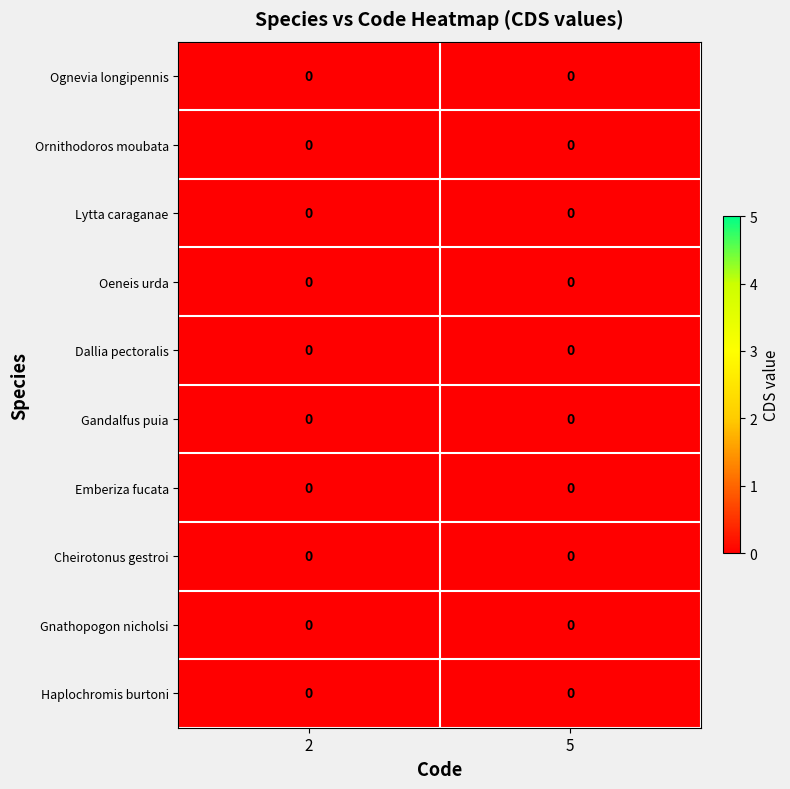

Between Code and CDS, which series saw the biggest shift?

Ognevia longipennis